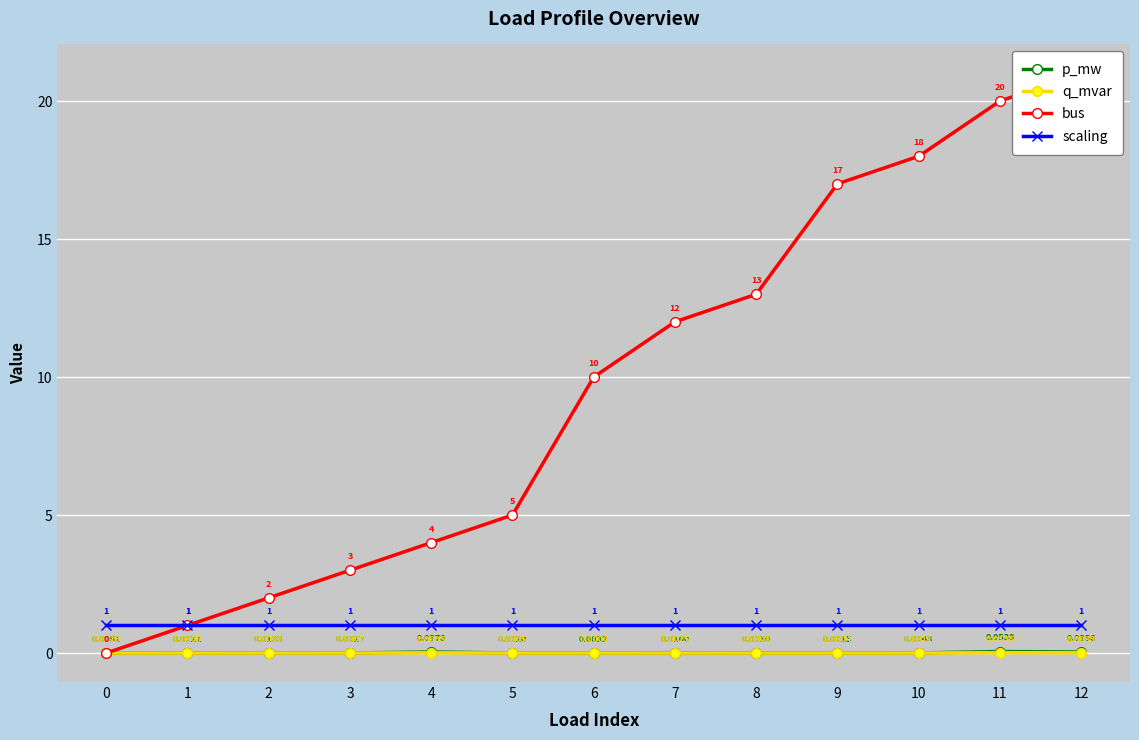

Is the value of scaling at 2 greater than the value of p_mw at 0?

Yes